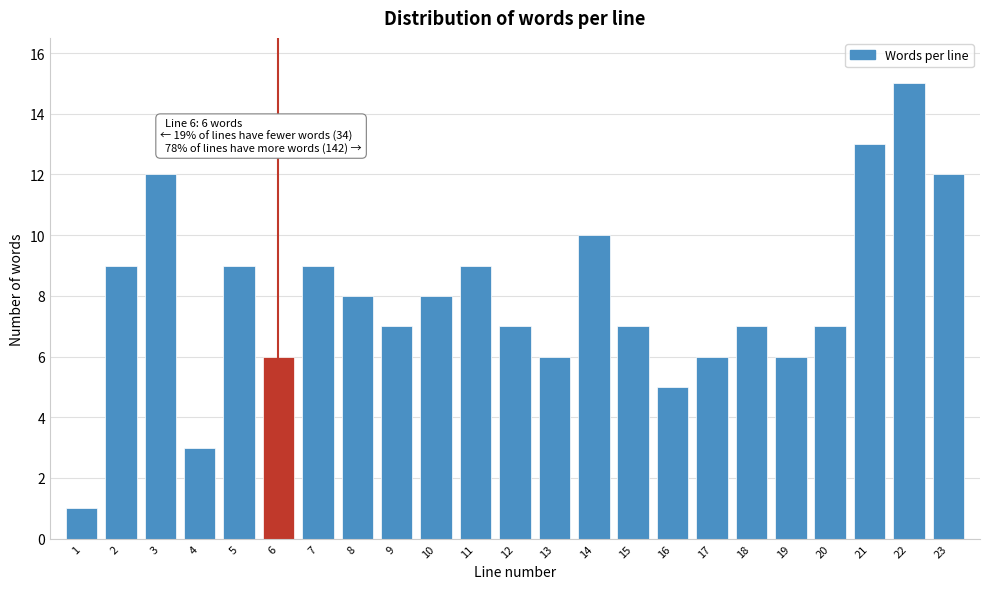

Reading left to right, transcribe all the data shown in this chart.

1=1	2=9	3=12	4=3	5=9	6=6	7=9	8=8	9=7	10=8	11=9	12=7	13=6	14=10	15=7	16=5	17=6	18=7	19=6	20=7	21=13	22=15	23=12